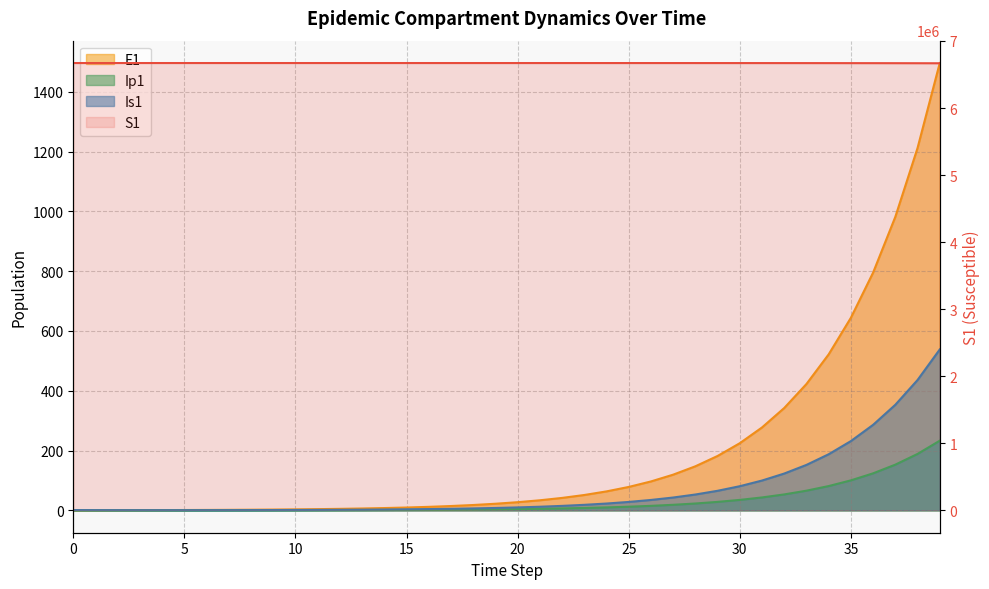

True or false: E1 has more than 0 points higher than both neighbors.

False